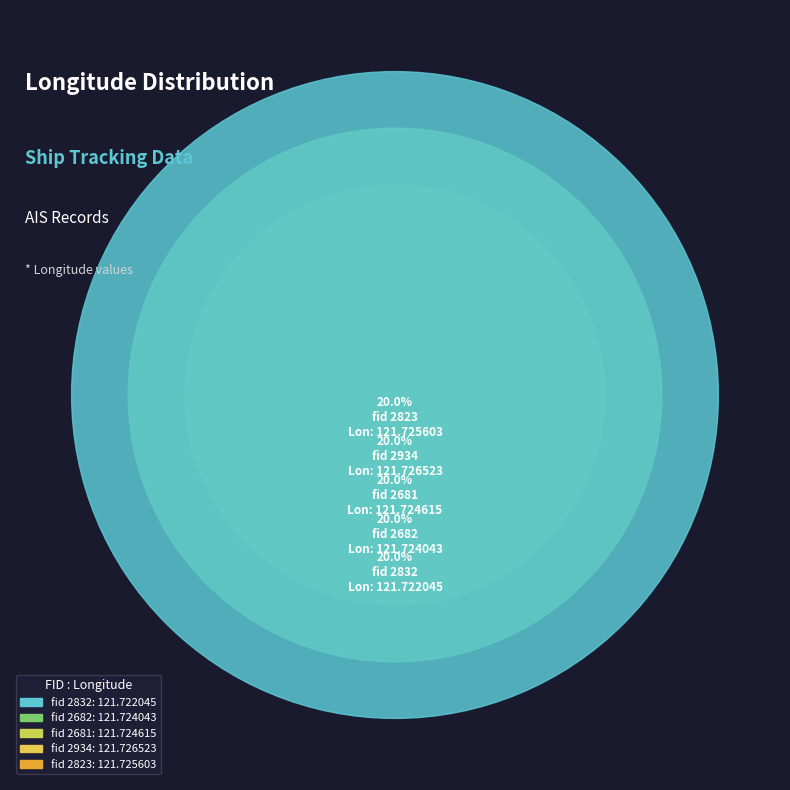

Is 2934 the majority of the pie?

No